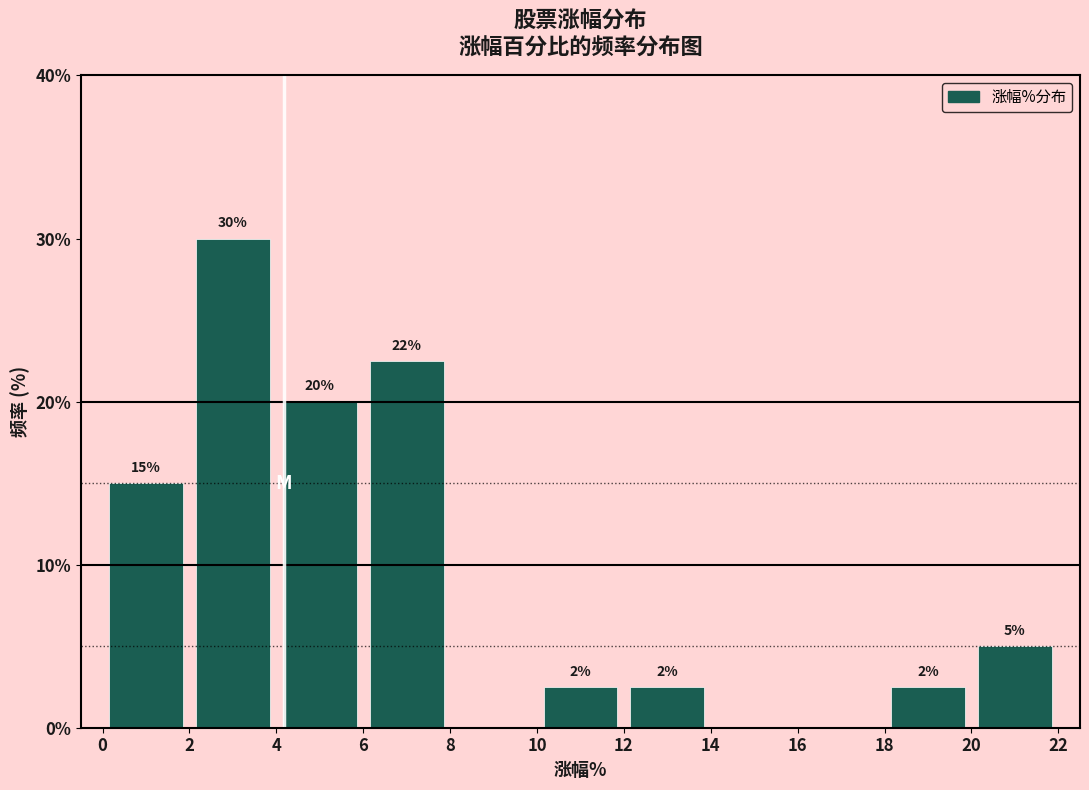

Over which range of the x-axis is the bar tallest?

2 to 4